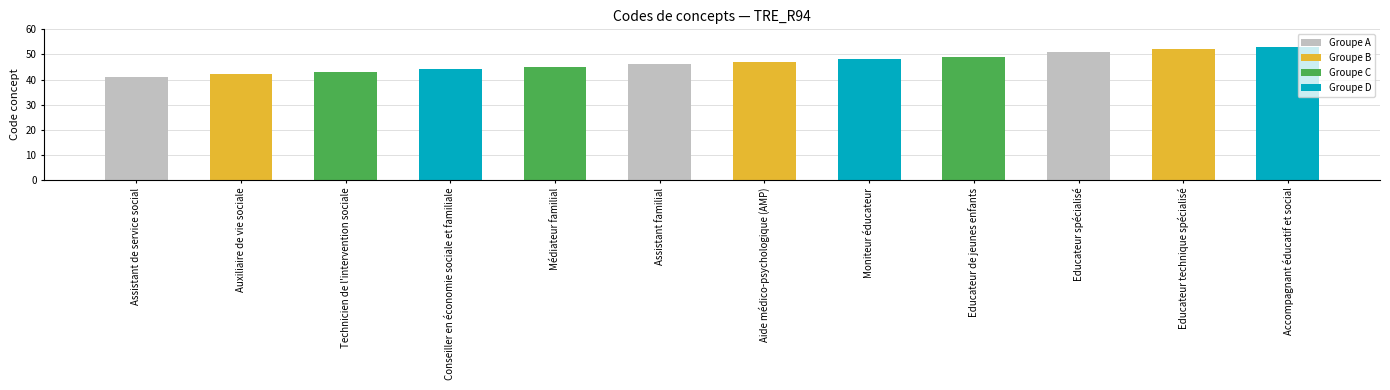

Approximately how many times larger is the value at Assistant de service social compared to Auxiliaire de vie sociale?

1.0